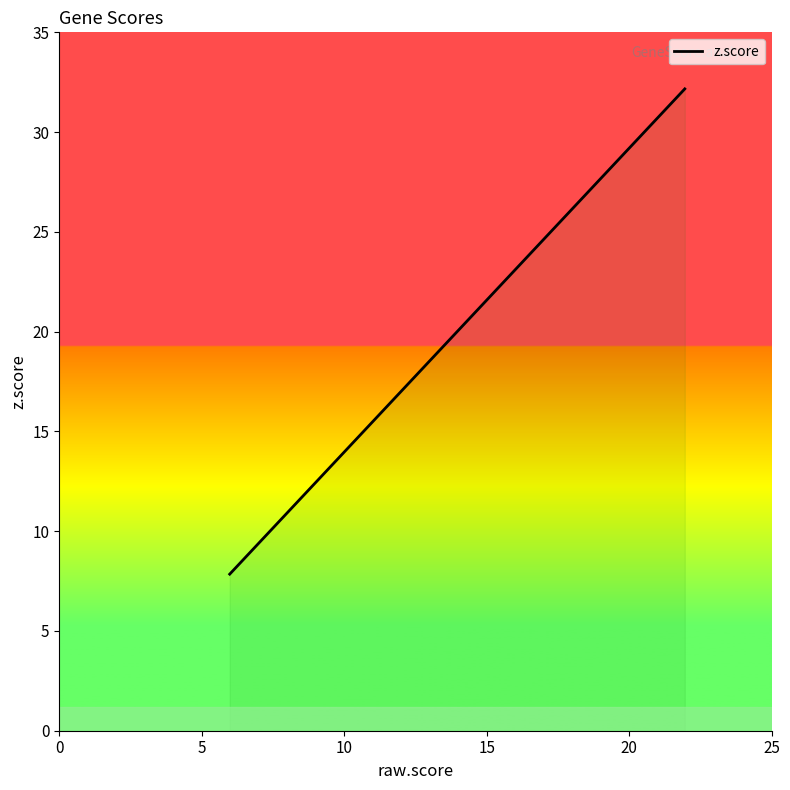

What is the value of the 15th point from the left?

11.7